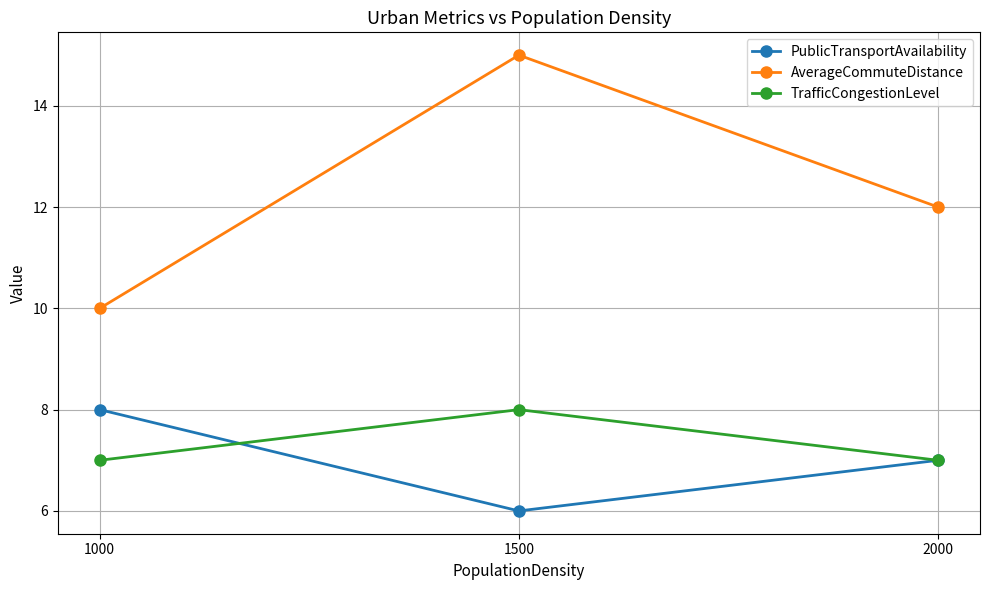

Is it true that PublicTransportAvailability equals 11 at 1500?

False